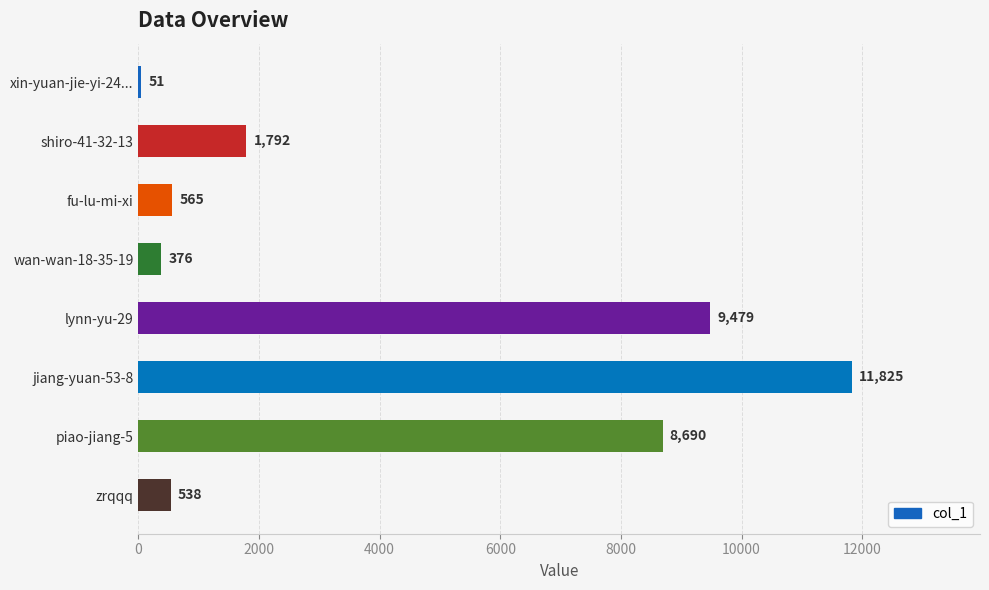

Reading top to bottom, what are all the values shown in this chart?

51	1792	565	376	9479	11825	8690	538